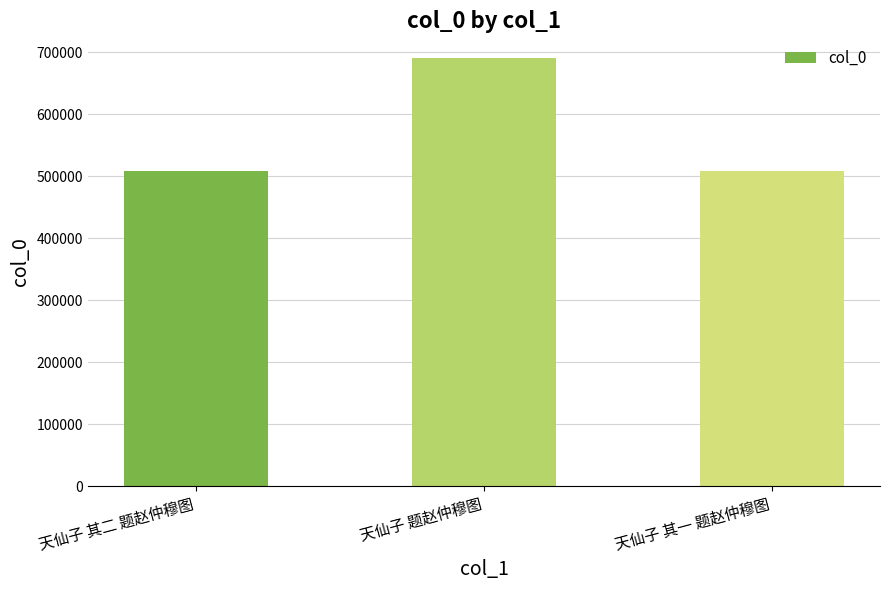

Which has a higher value, 天仙子 其一 题赵仲穆图 or 天仙子 题赵仲穆图?

天仙子 题赵仲穆图